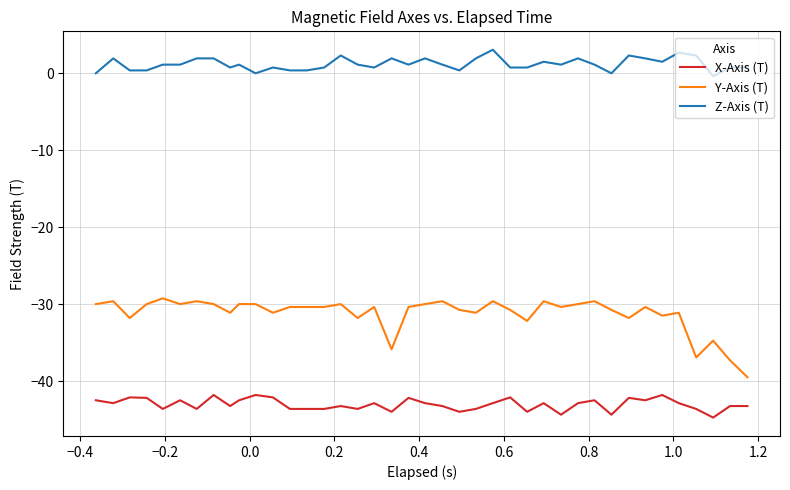

True or false: Y-Axis (T) and Z-Axis (T) intersect in this chart.

False